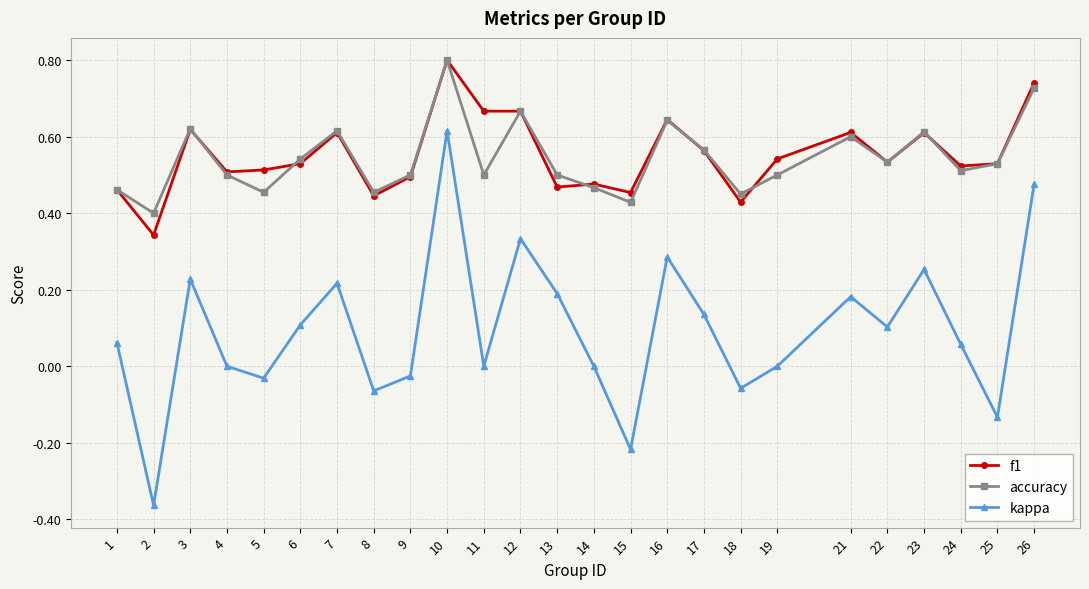

In accuracy, how many points are lower than both neighbors (excluding endpoints)?

8